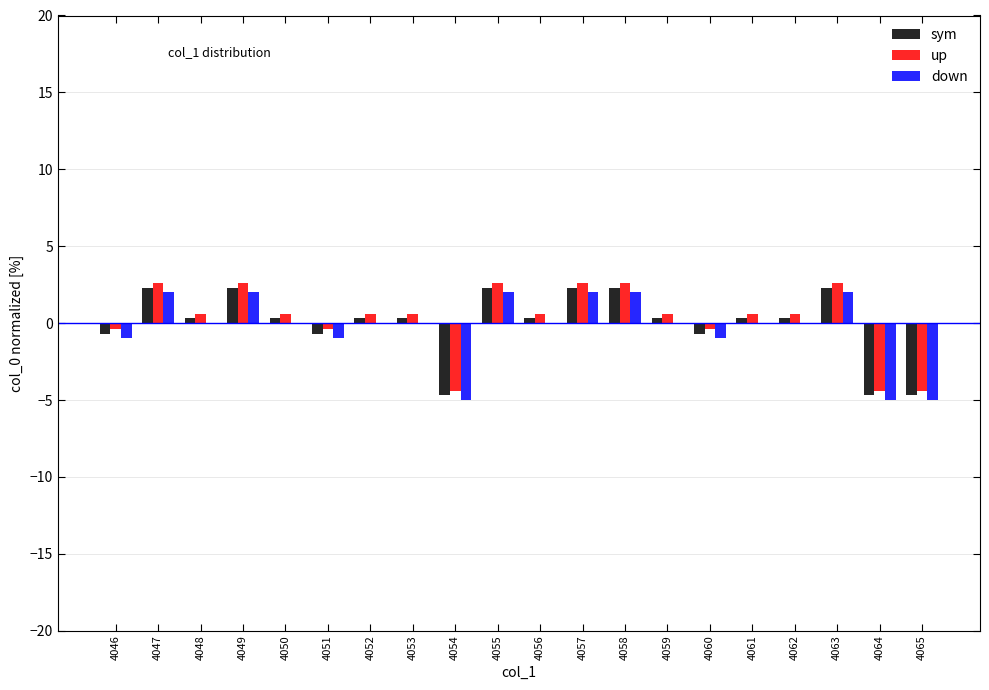

What is the highest value of the up series?

2.6